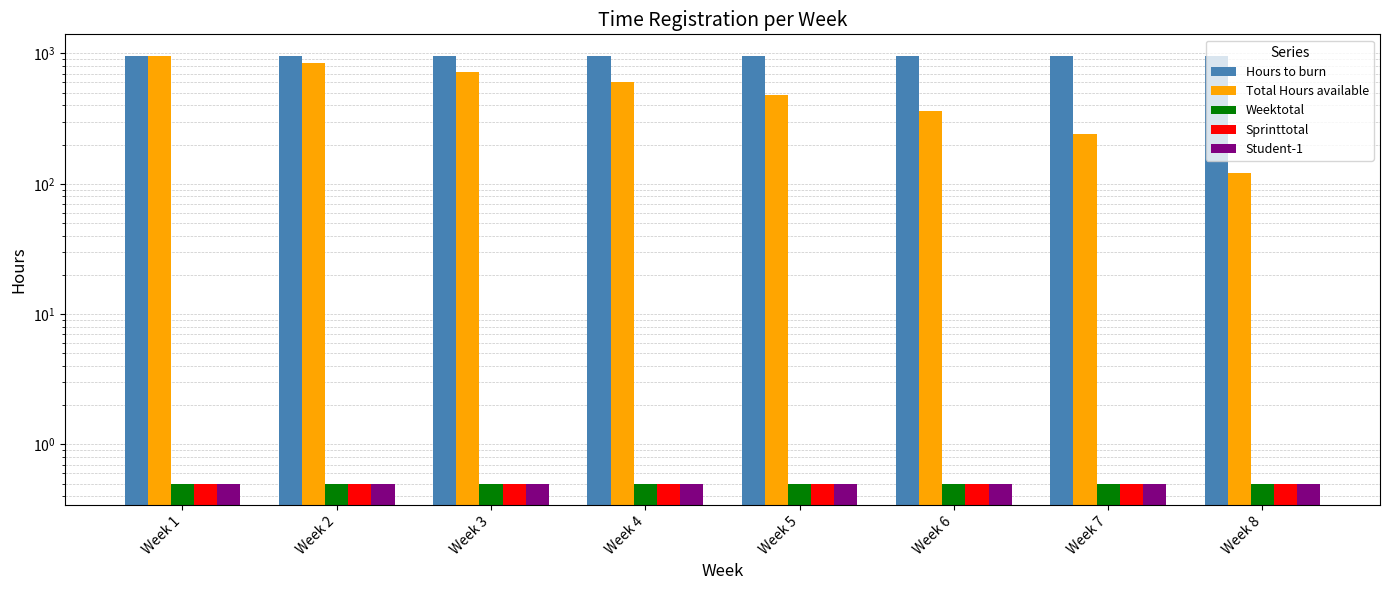

Count the number of data series in this chart.

5